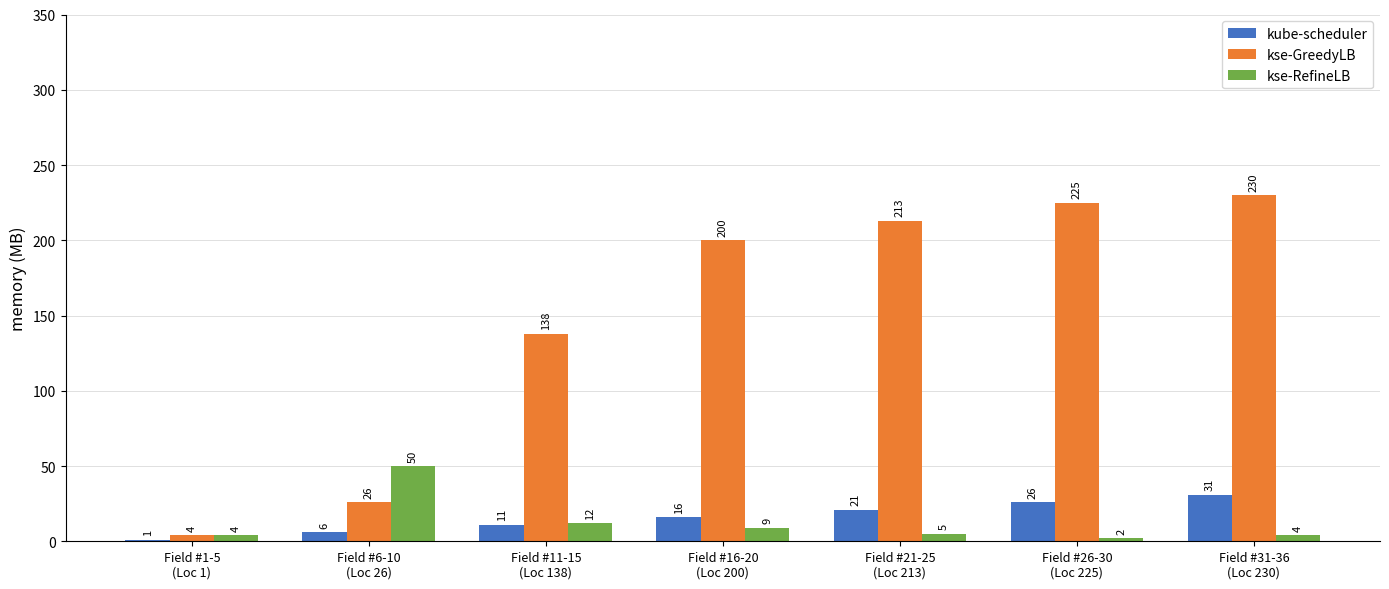

At which label is kse-GreedyLB closest to 117?

Field #11-15
(Loc 138)